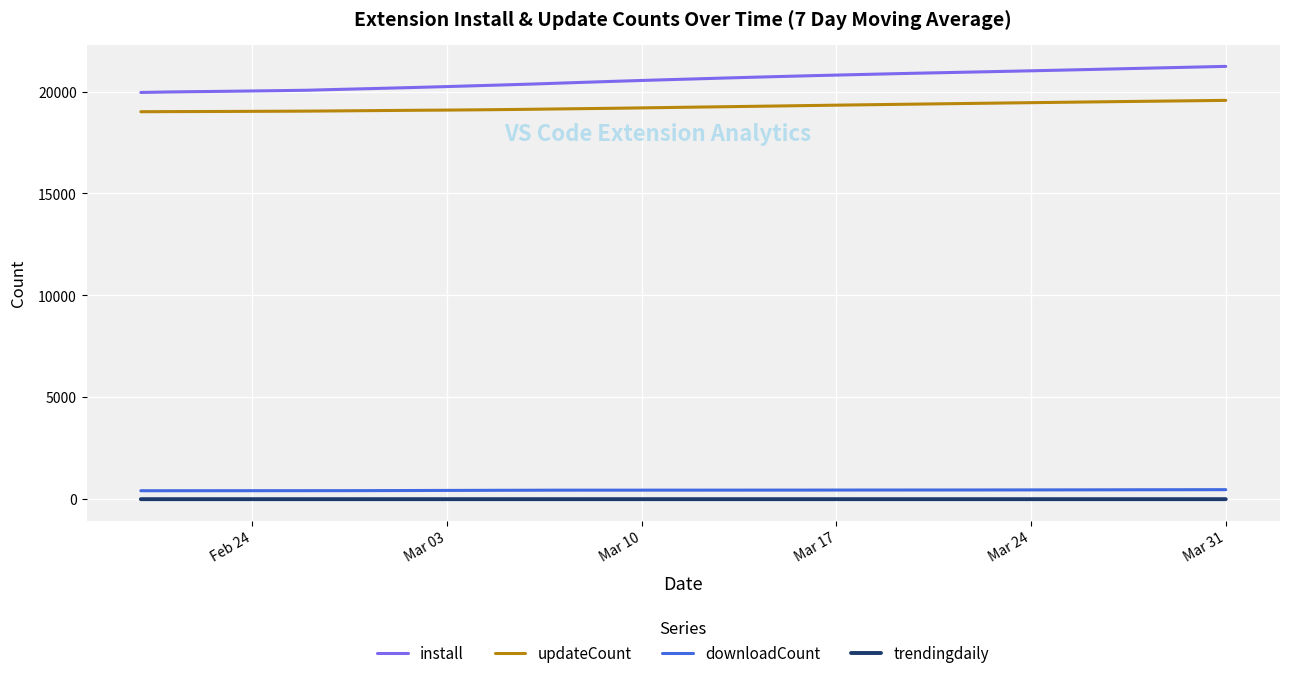

Which series has the largest total across all categories?

install